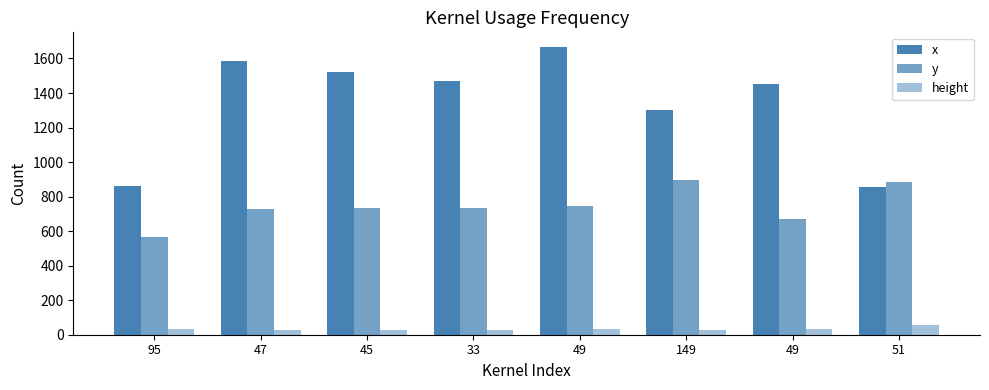

Where is x nearest to the value 1263?

149